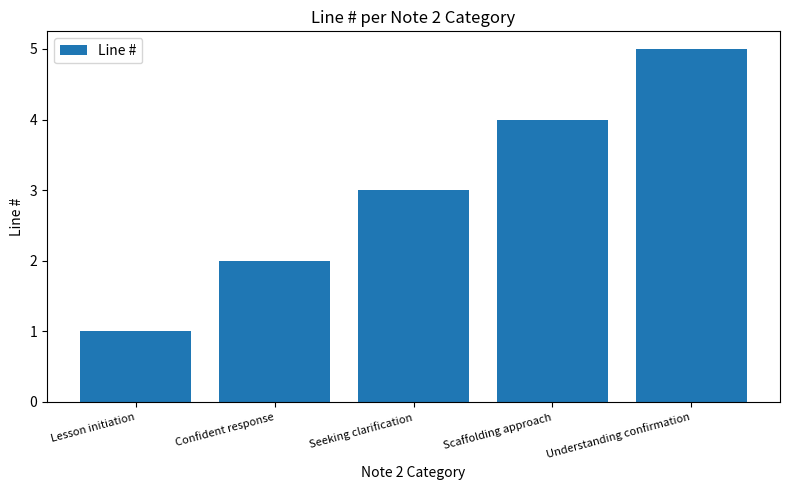

What position from the left is Understanding confirmation?

5